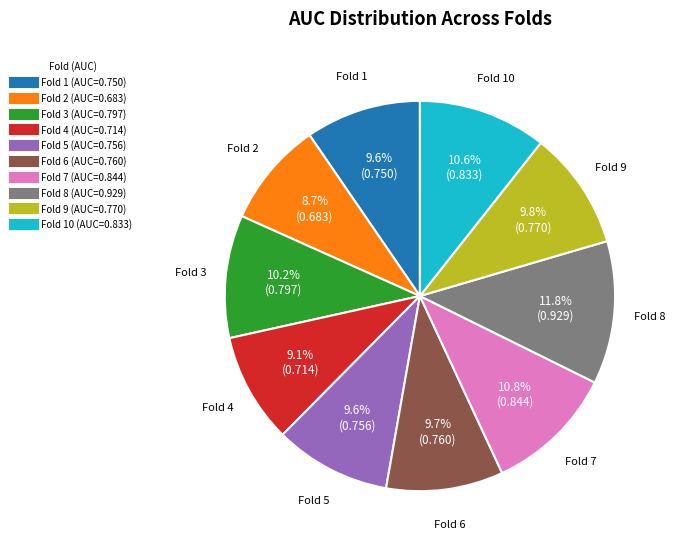

Does any single category account for the majority?

No